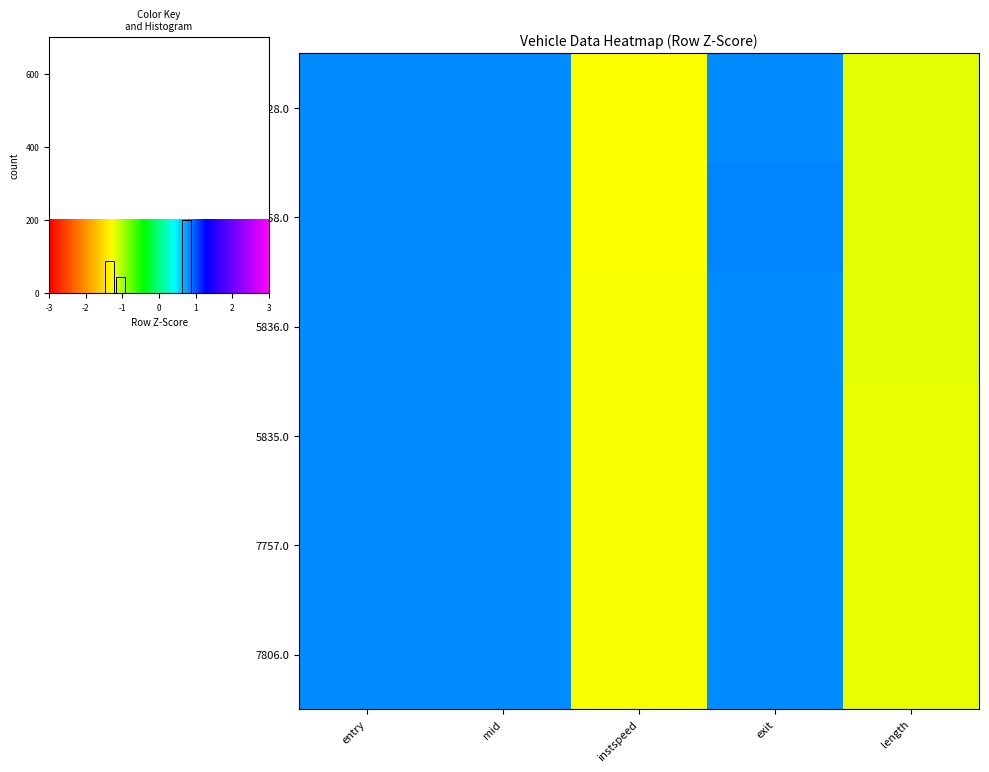

What is the difference between the 3828.0 values at instspeed and length?

0.1